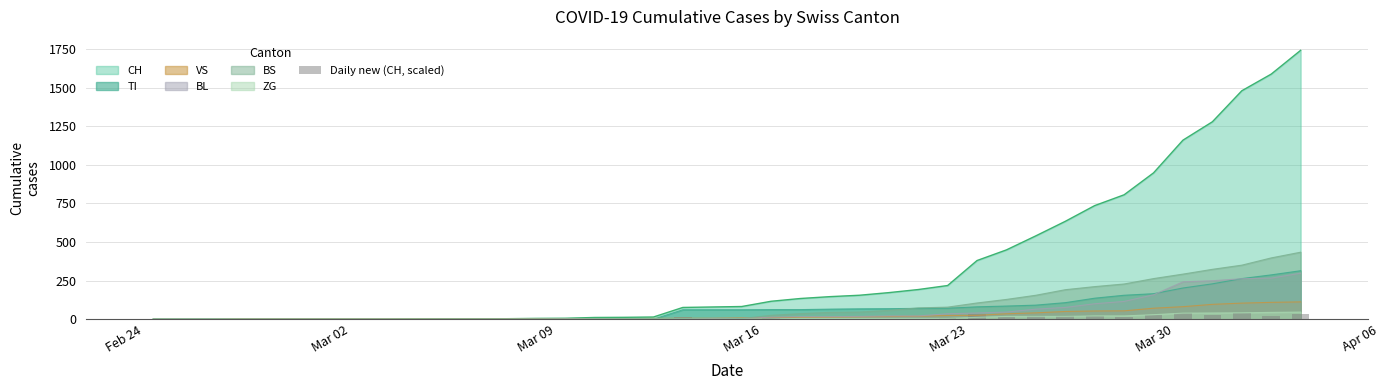

What is the difference between the second highest and minimum values?

40.2